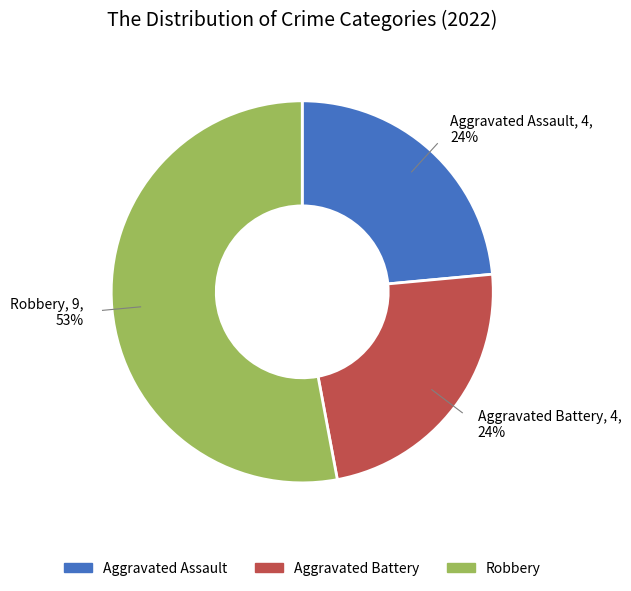

Is there a majority slice in this chart?

Yes